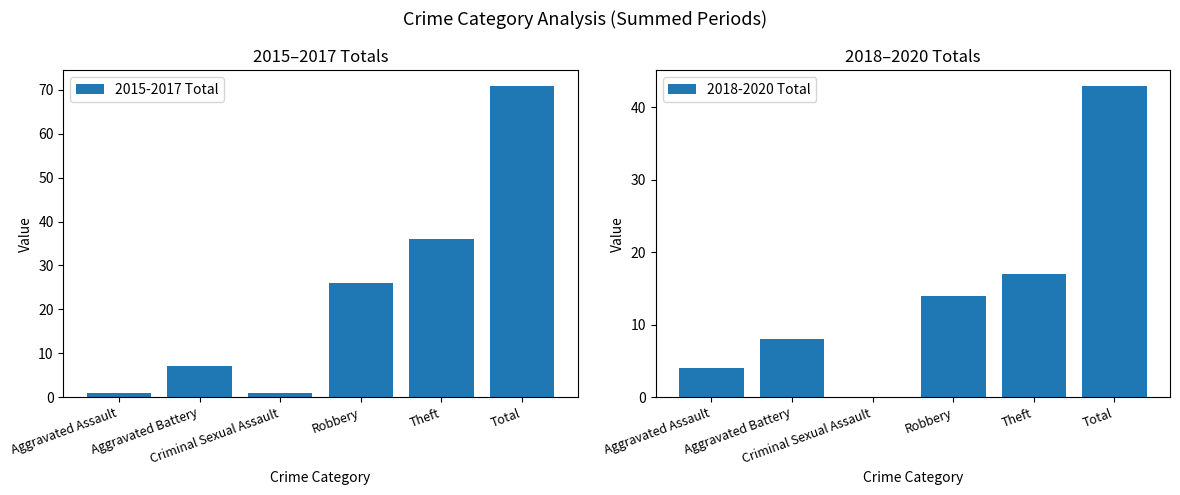

Does the chart contain any negative values?

No